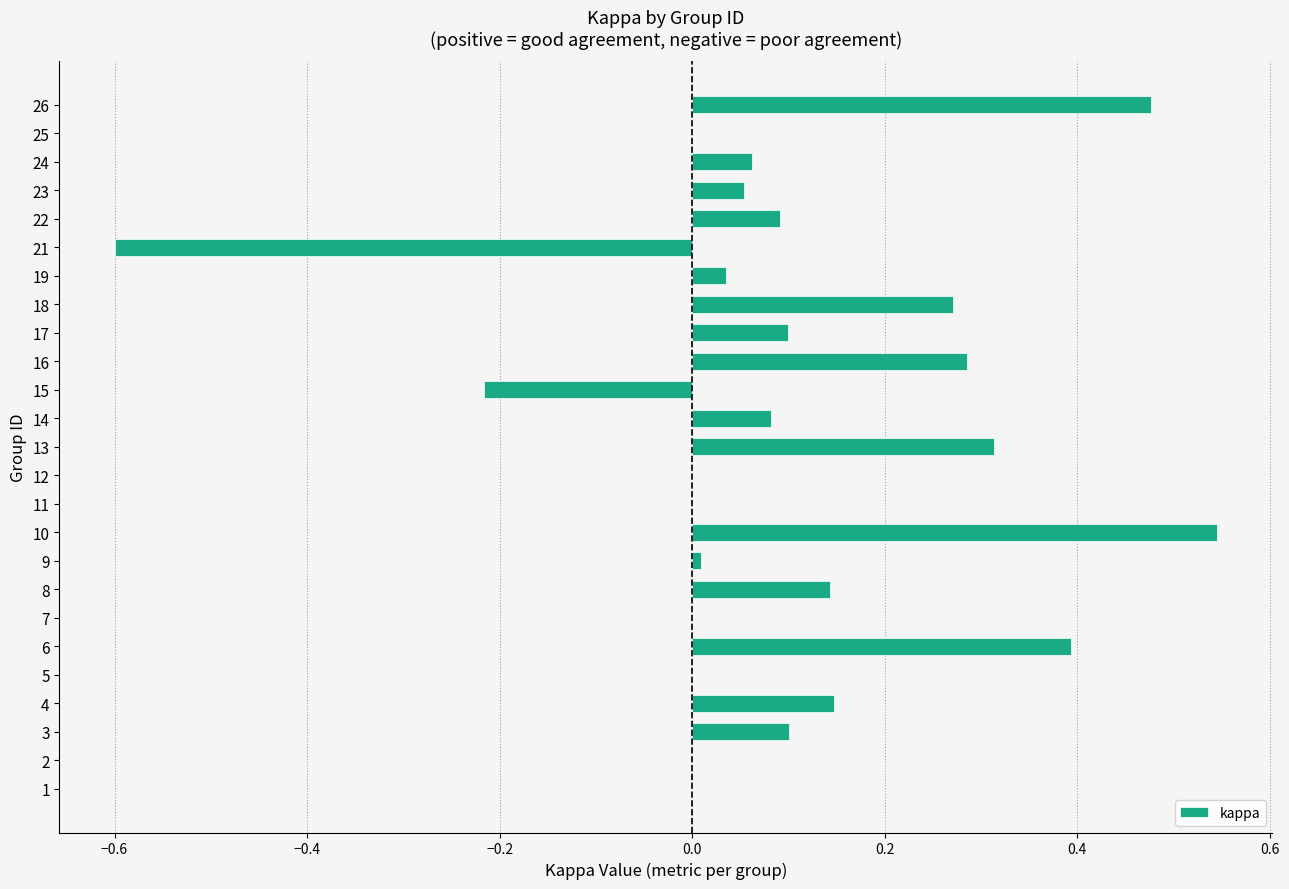

What is the sum of all values?

2.3